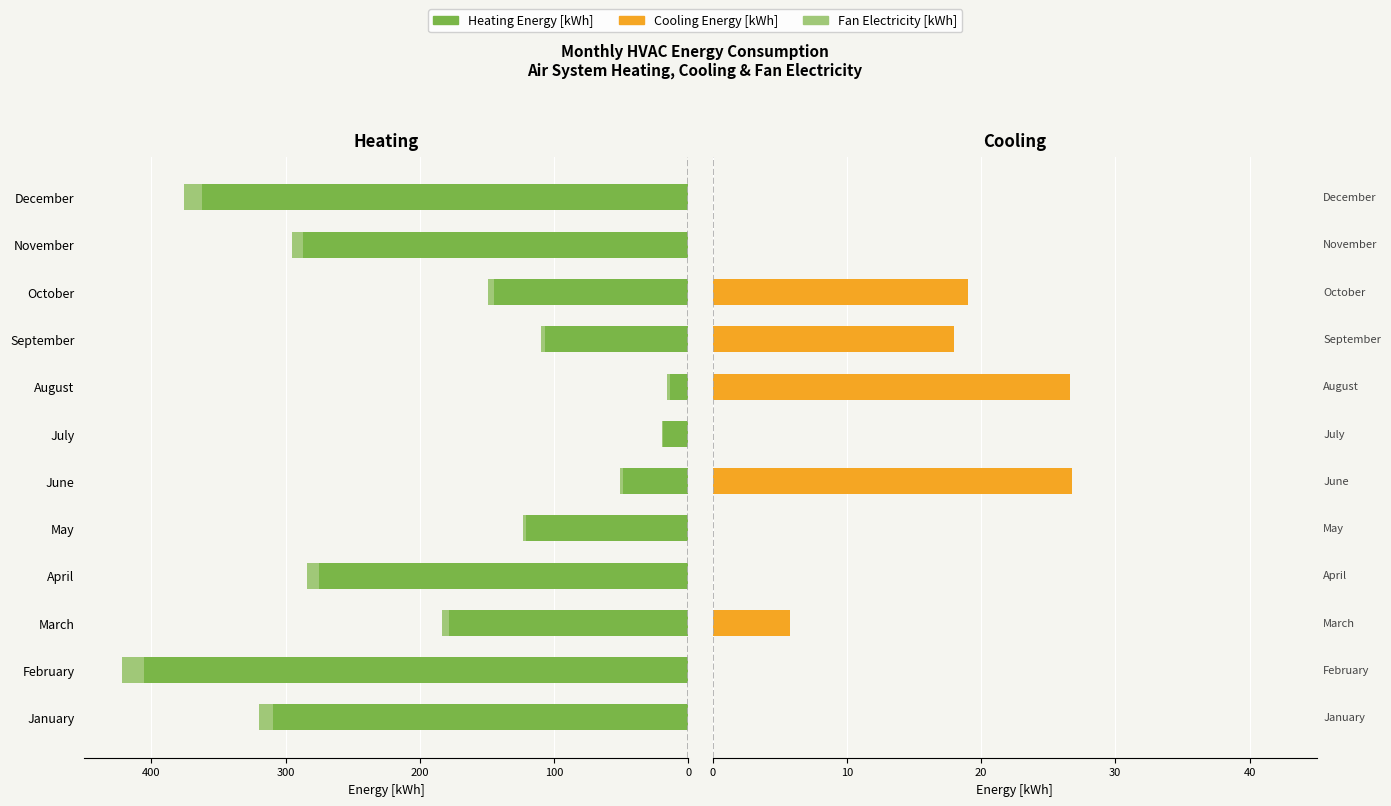

Reading left to right, extract all data points from this chart.

Heating Energy [kWh]: -309.4	-405.8	-178.6	-275.1	-121.1	-48.9	-19.0	-13.4	-106.7	-144.4	-287.4	-362.3
Fan Electricity [kWh]: -10.2	-16.1	-5.1	-9.1	-2.5	-2.0	-0.2	-2.7	-3.0	-4.8	-8.2	-13.5
Cooling Energy [kWh]: 0.0	0.0	5.8	0.0	0.0	26.8	0.0	26.6	18.0	19.0	0.0	0.0